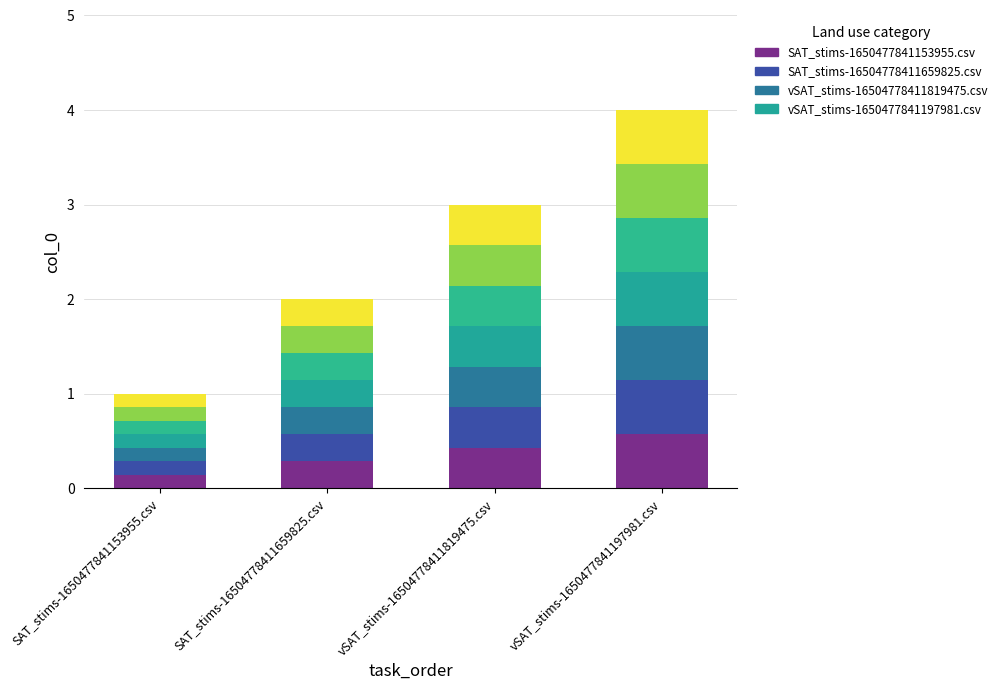

Are the bars horizontal?

No